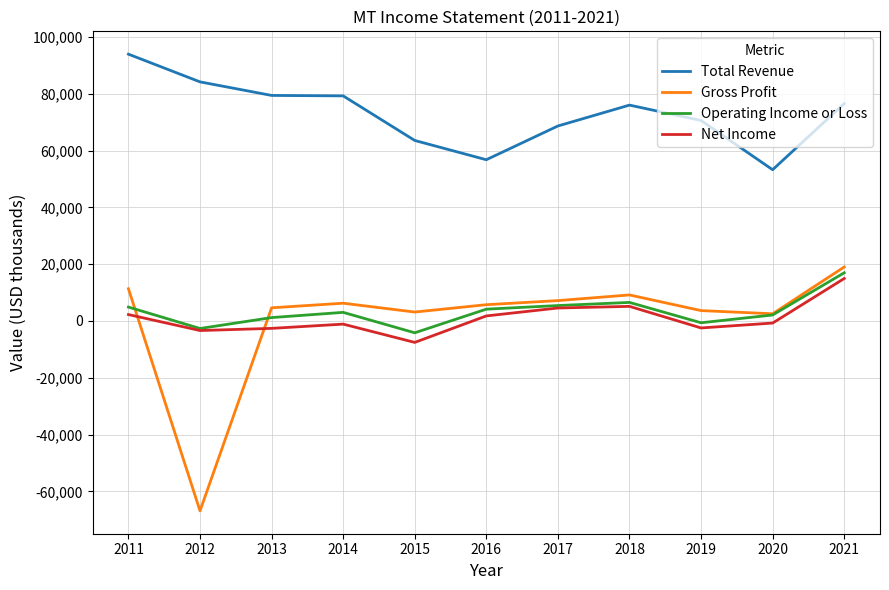

Is the value of Net Income at 2020 greater than the value of Gross Profit at 2019?

No